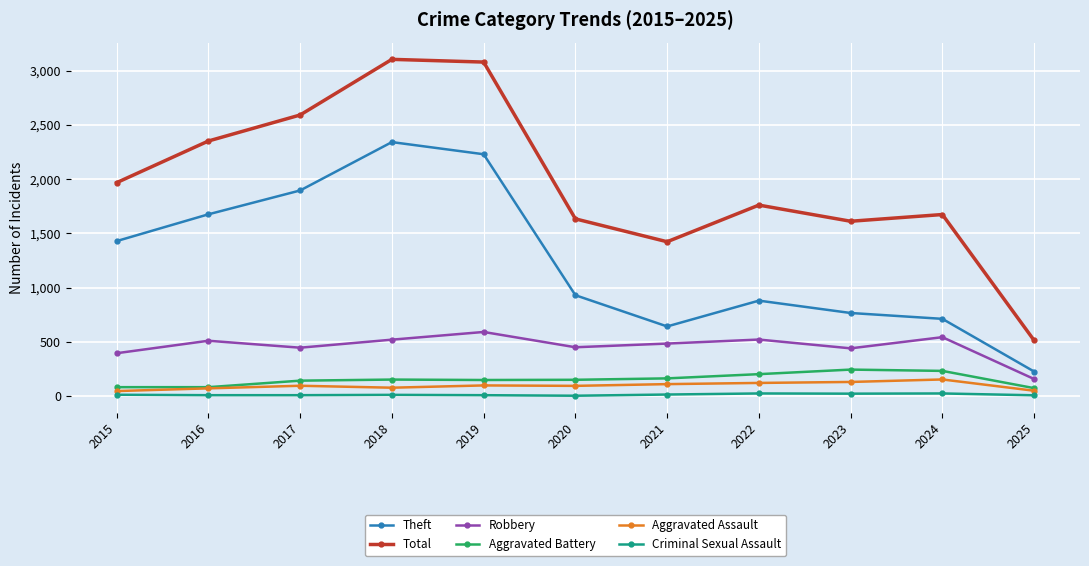

What are all the series names shown in the legend?

Theft, Total, Robbery, Aggravated Battery, Aggravated Assault, Criminal Sexual Assault